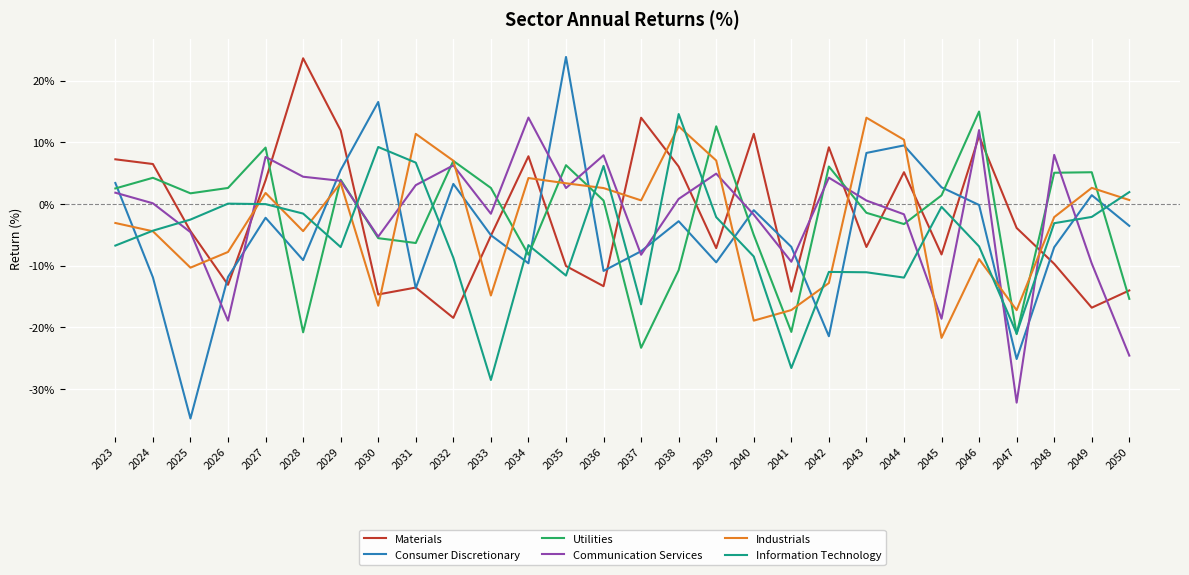

How many interior local valleys does the Utilities series have?

8